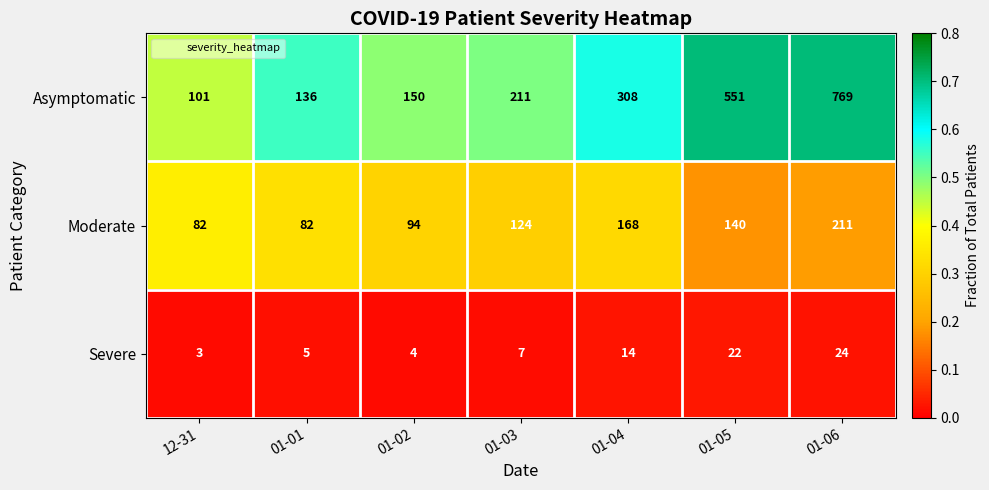

Rank the series at 01-03 from lowest to highest value.

Severe, Moderate, Asymptomatic